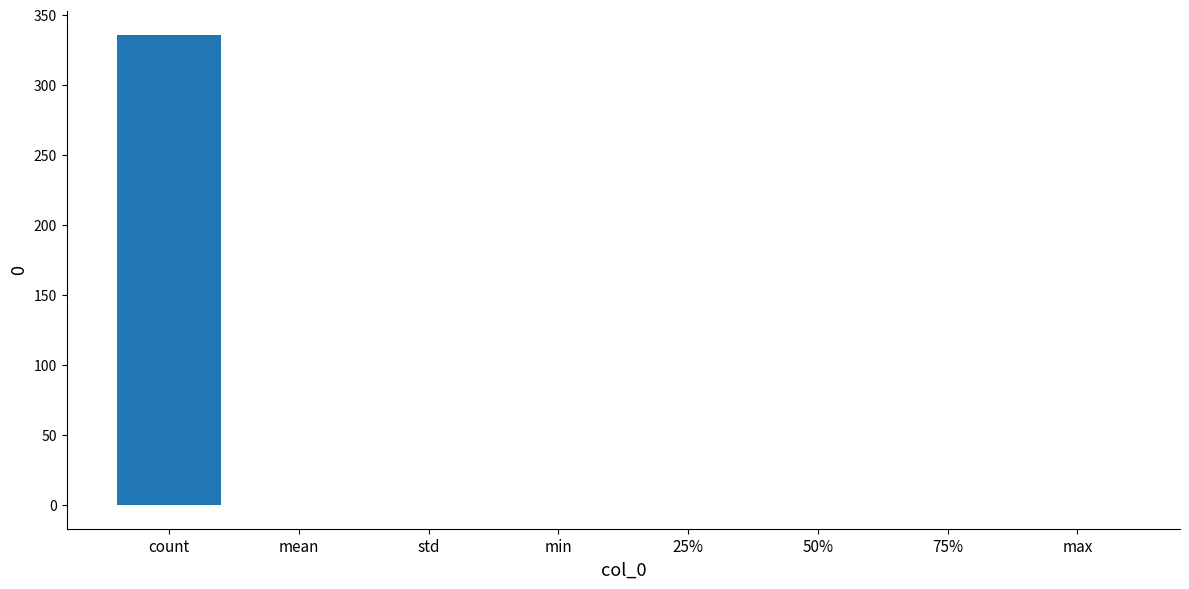

What is the sum of all values?

336.0